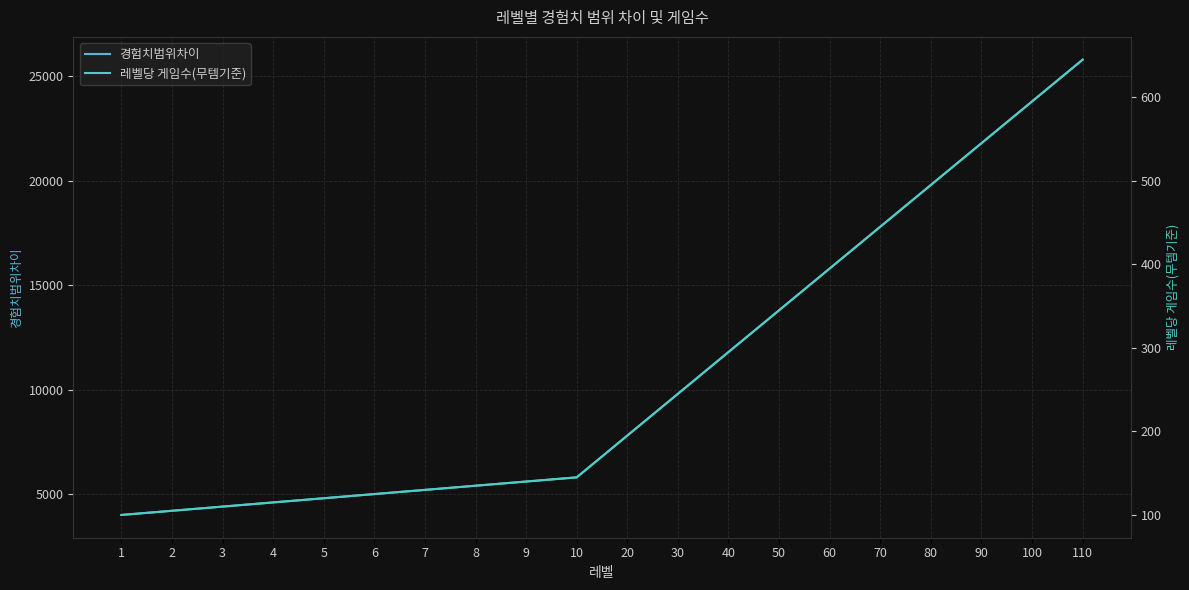

Which label corresponds to the smallest value in the chart?

1